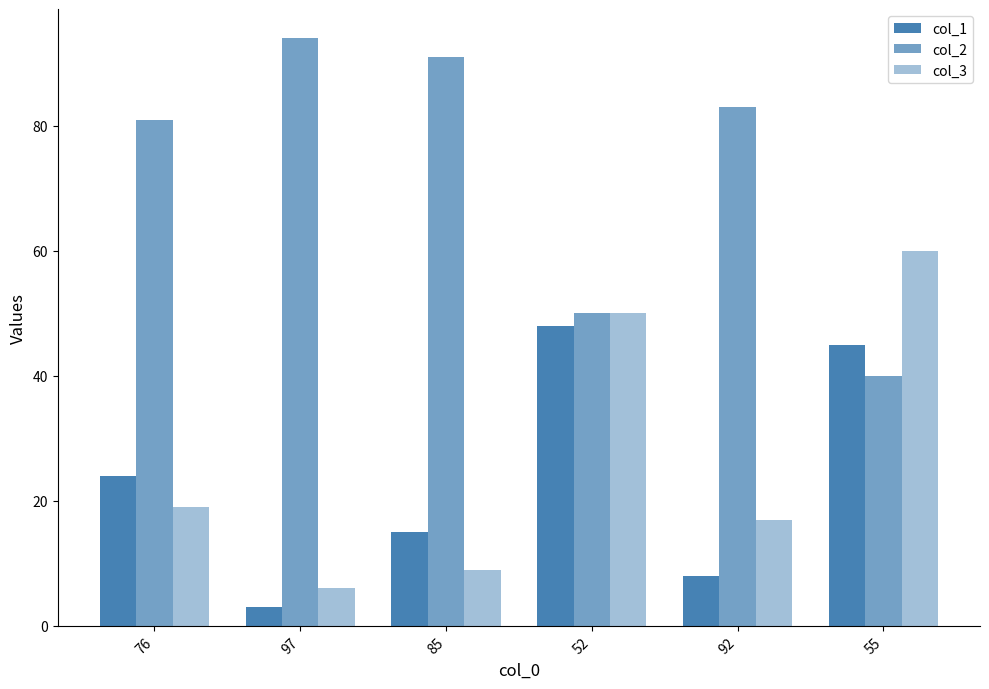

Count the number of categories in the chart.

6